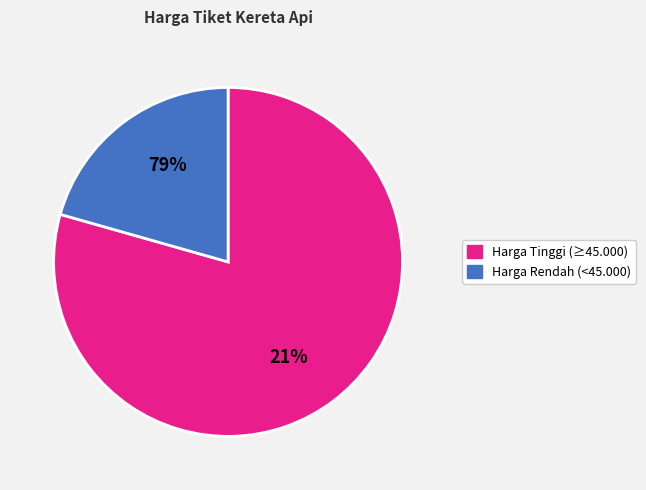

True or false: Pasundan accounts for 1% of the total.

False